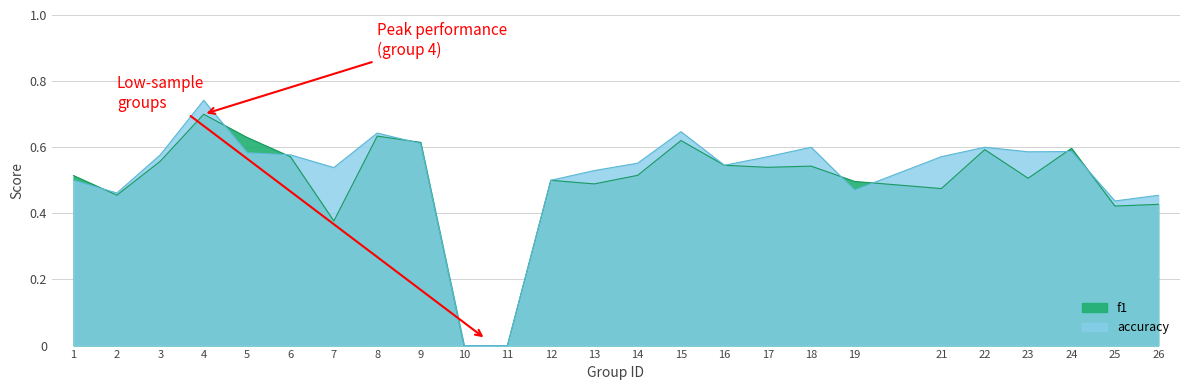

Where is the first local maximum for f1?

4